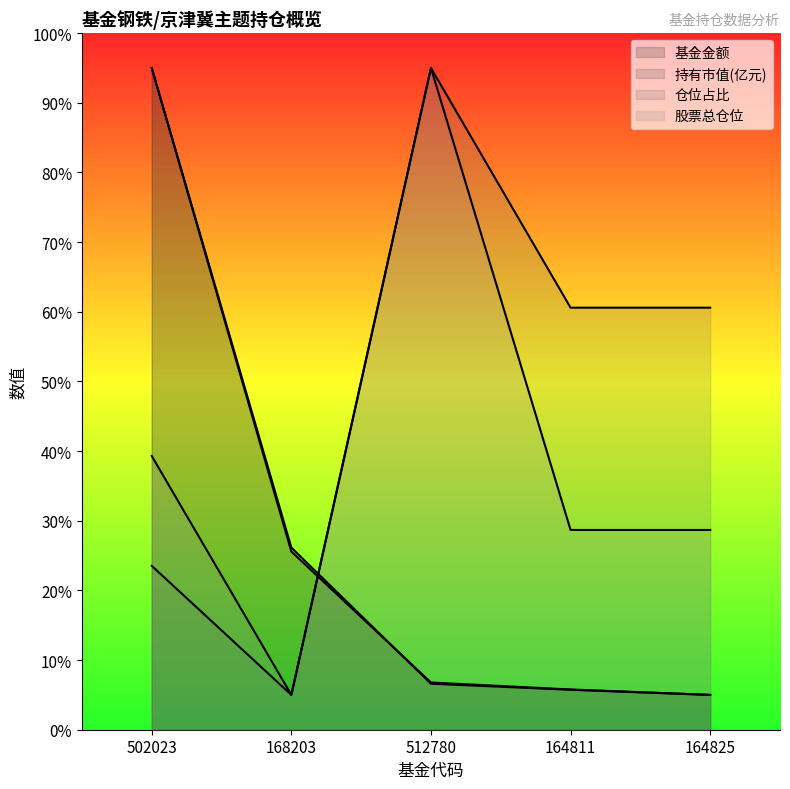

How many values in the 持有市值(亿元) series are below 6?

2